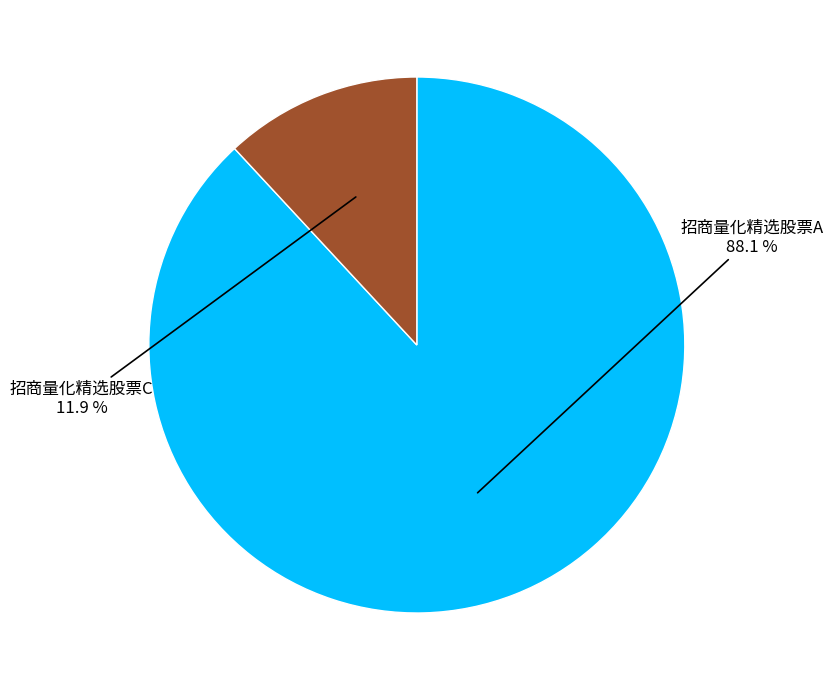

Is there any slice that represents more than half of the pie?

Yes